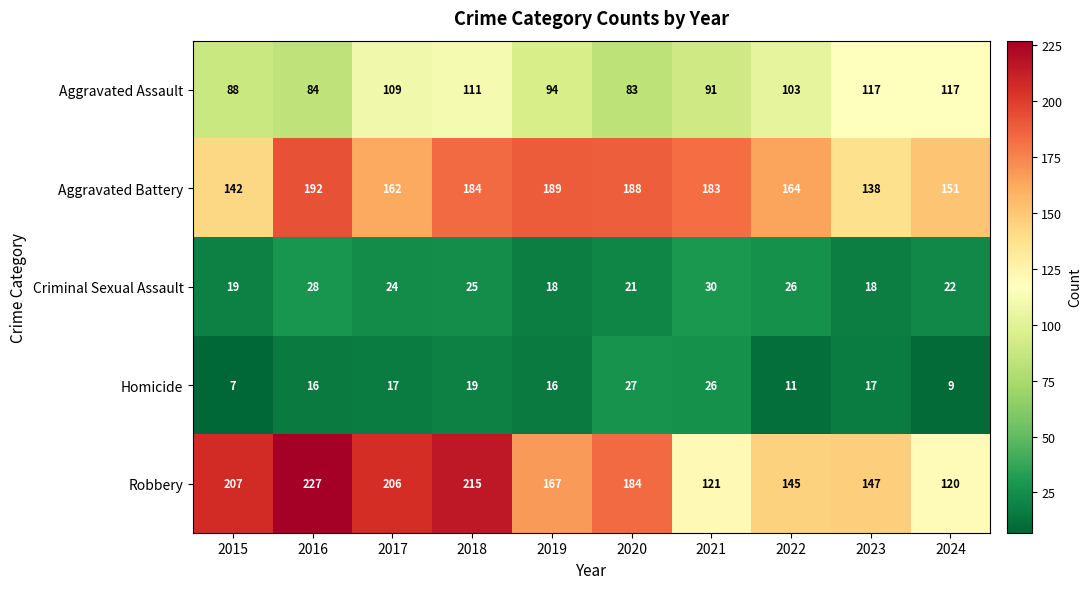

At 2020, list the series in order from largest to smallest.

Aggravated Battery, Robbery, Aggravated Assault, Homicide, Criminal Sexual Assault